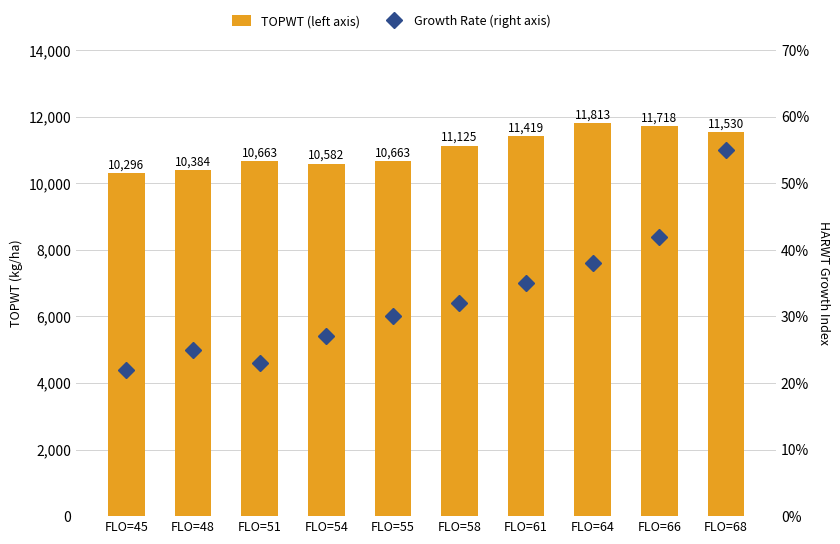

True or false: Growth Rate (right axis) has a value of 23 at FLO=51.

True